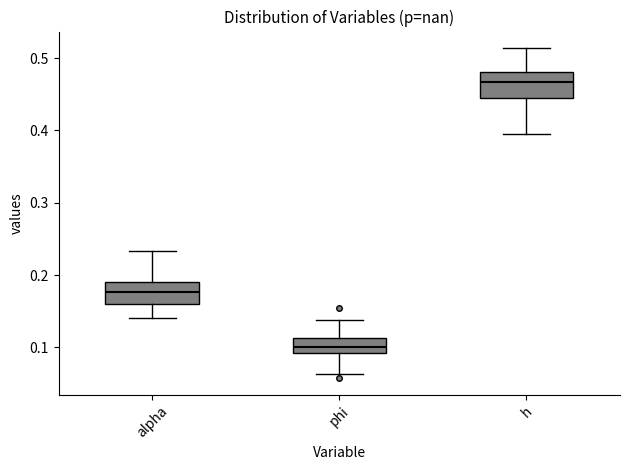

Reading left to right, read every box against the y-axis: the position of its median line, the range the box covers, and the ends of its whiskers. The values are not printed on the chart, so give them approximately, as read against the axis.

alpha: median 0.18, box 0.16 to 0.19, whiskers 0.14 to 0.23
phi: median 0.10, box 0.09 to 0.11, whiskers 0.06 to 0.14
h: median 0.47, box 0.44 to 0.48, whiskers 0.40 to 0.51